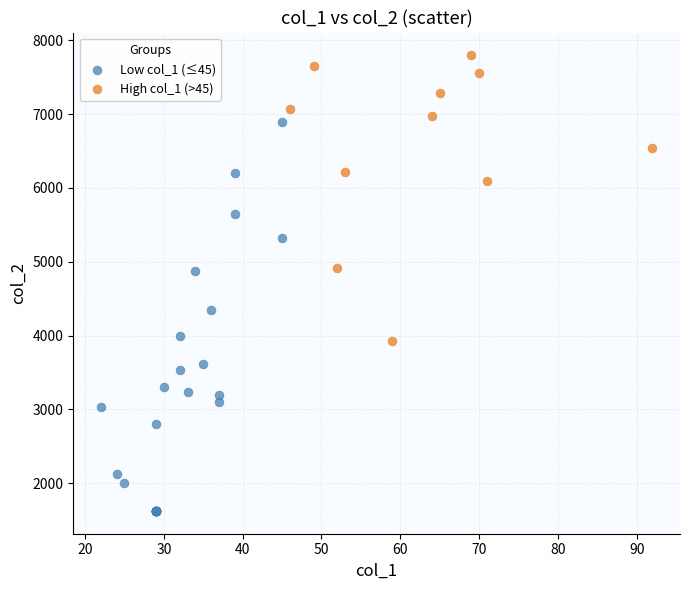

What are all the series names shown in the legend?

Low col_1 (≤45), High col_1 (>45)